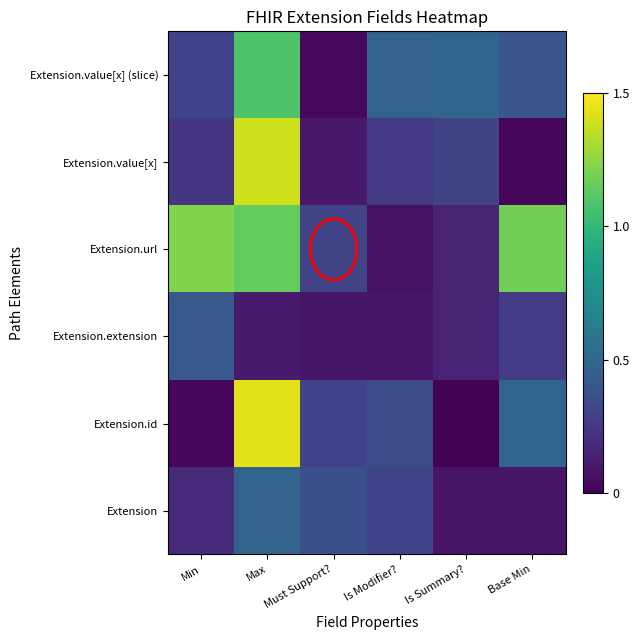

Reading right to left, list all the values displayed in this chart.

Extension: Base Min=0.1	Is Summary?=0.1	Is Modifier?=0.3	Must Support?=0.4	Max=0.5	Min=0.2
Extension.id: Base Min=0.5	Is Summary?=0.0	Is Modifier?=0.4	Must Support?=0.3	Max=1.4	Min=0.0
Extension.extension: Base Min=0.3	Is Summary?=0.2	Is Modifier?=0.1	Must Support?=0.1	Max=0.1	Min=0.4
Extension.url: Base Min=1.2	Is Summary?=0.1	Is Modifier?=0.1	Must Support?=0.3	Max=1.1	Min=1.2
Extension.value[x]: Base Min=0.0	Is Summary?=0.3	Is Modifier?=0.3	Must Support?=0.1	Max=1.4	Min=0.2
Extension.value[x] (slice): Base Min=0.4	Is Summary?=0.5	Is Modifier?=0.5	Must Support?=0.0	Max=1.1	Min=0.3